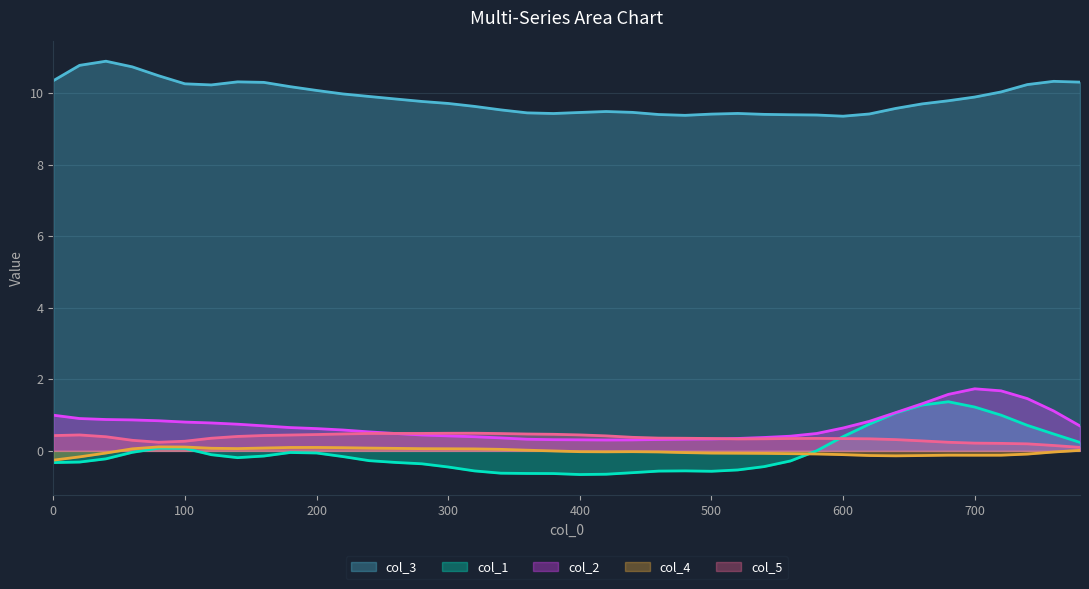

What is the difference between the maximum and minimum values in the col_4 series?

0.4